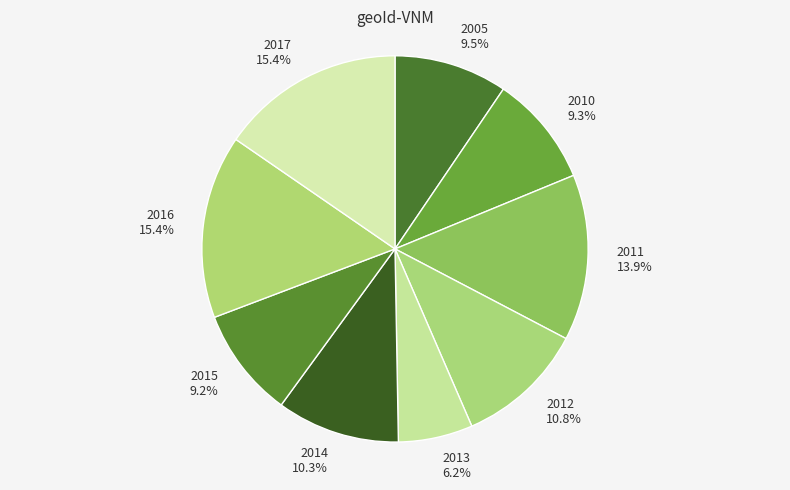

Combined, do 2005 and 2014 account for over 50%?

No